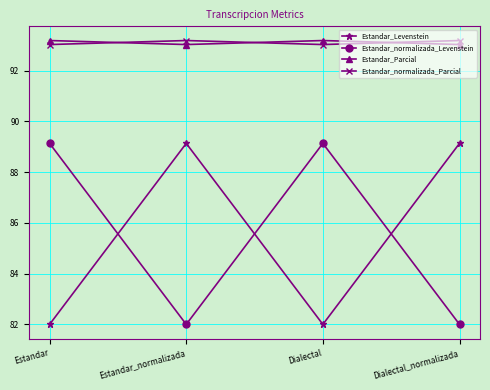

What is the spread (max minus min) of values at Estandar_normalizada?

11.2